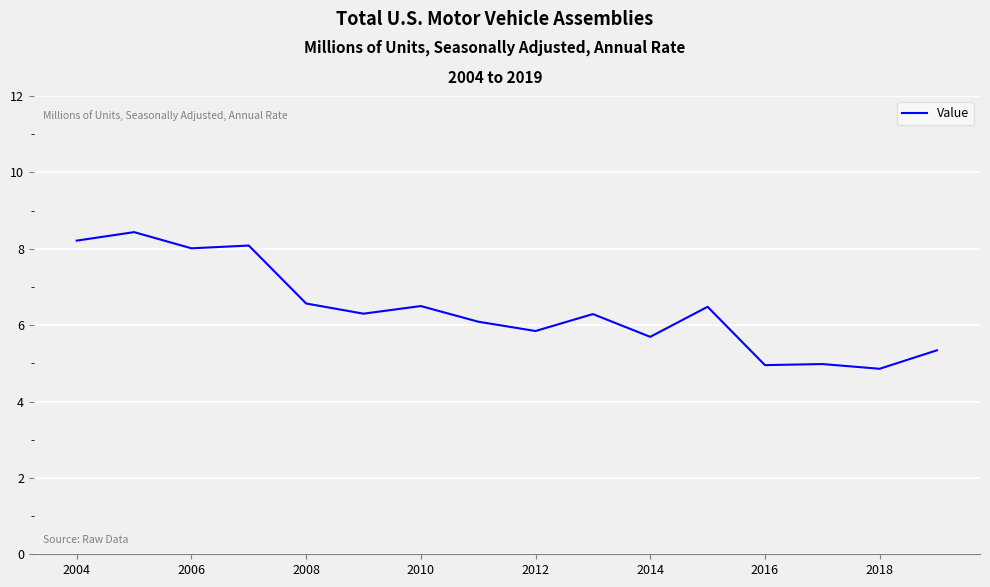

What is the difference between the maximum and minimum values?

3.6